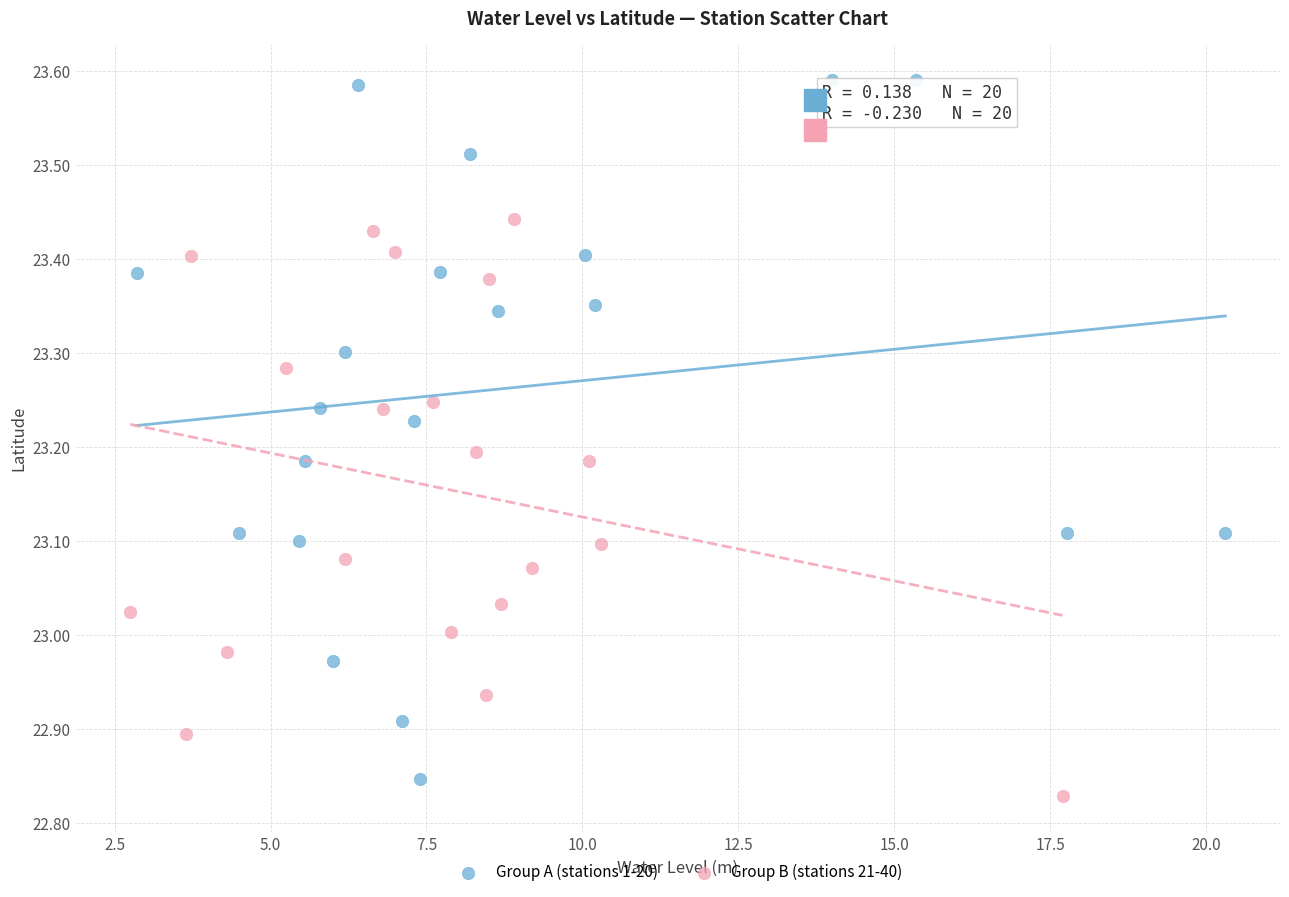

Which series reaches the maximum Y coordinate?

Group A (stations 1-20)